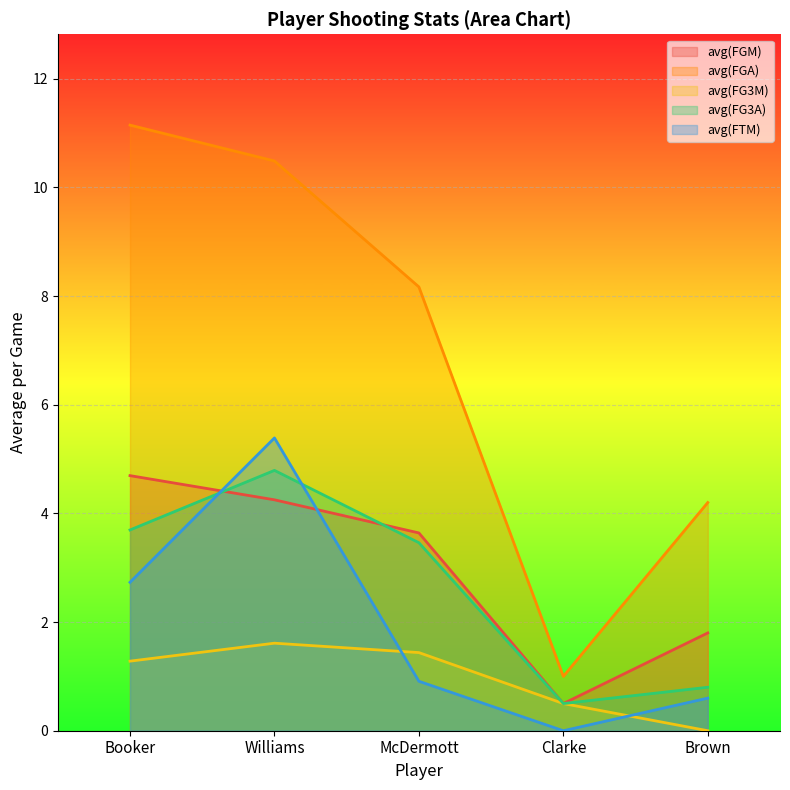

True or false: avg(FG3A) has a value of 0.8 at Brown.

True